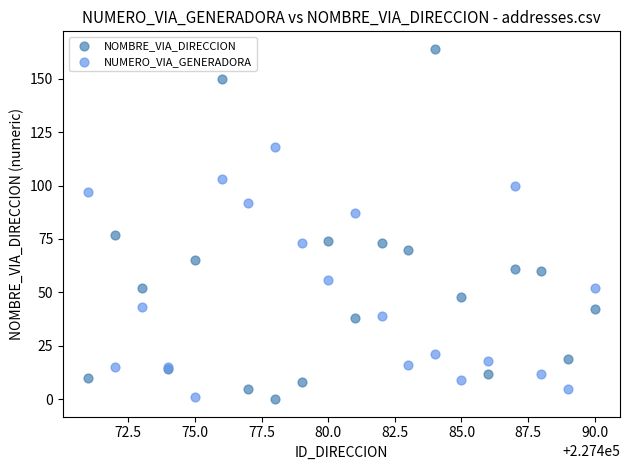

Which series contains the highest Y value?

NOMBRE_VIA_DIRECCION